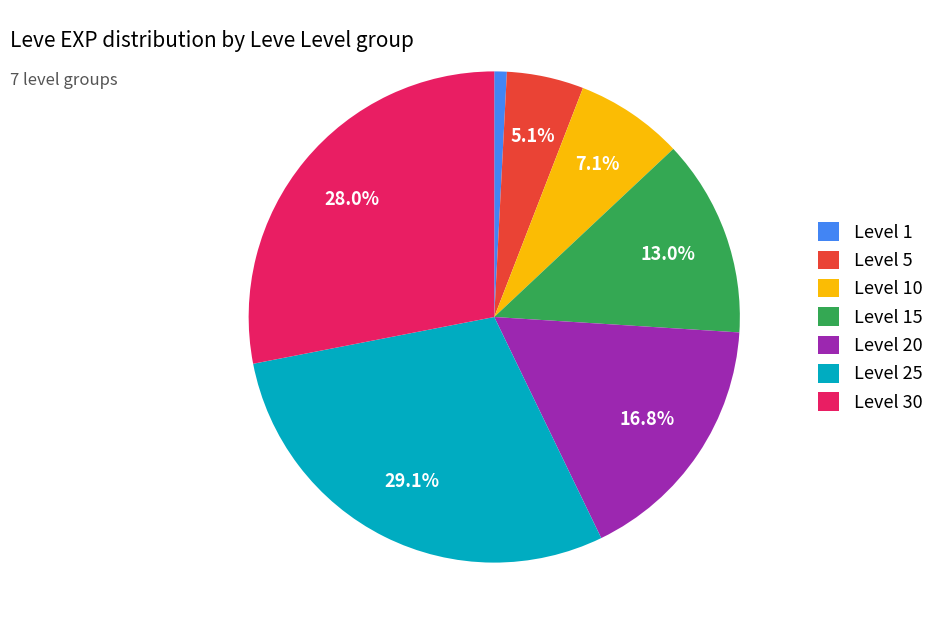

Do Level 25 and Level 30 together represent more than half of the pie?

Yes